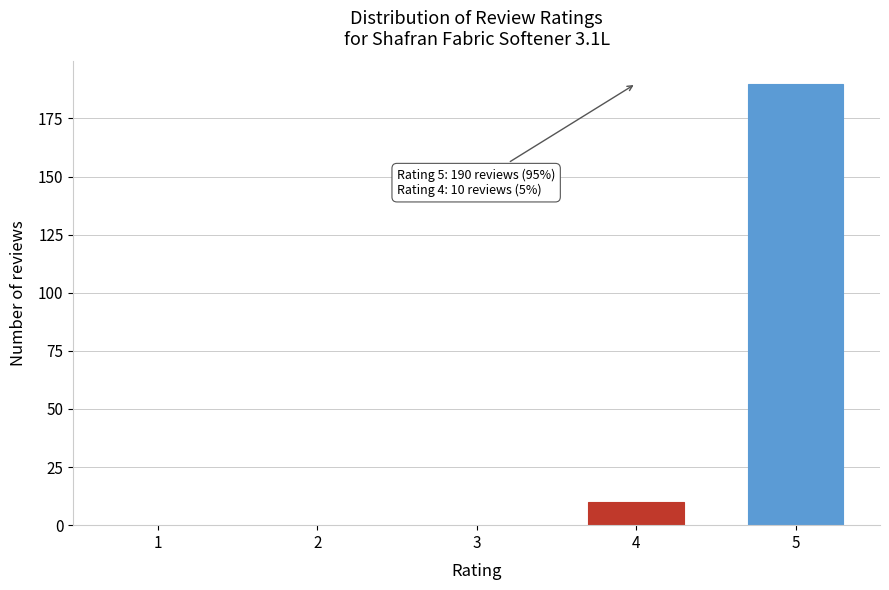

Reading right to left, transcribe all the data shown in this chart.

5=190	4=10	3=0	2=0	1=0